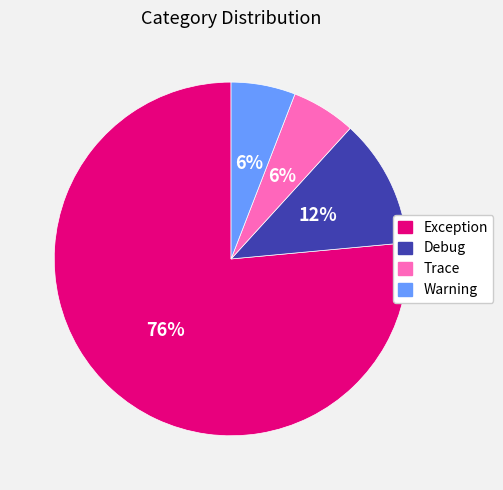

To the nearest percent, what is the average slice percentage?

25%